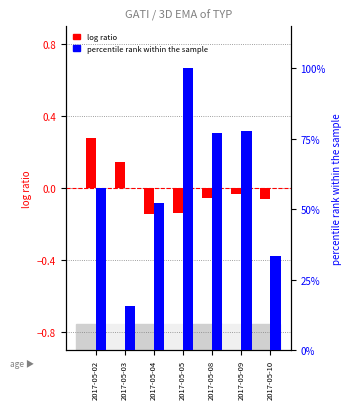

At which label is percentile rank within the sample closest to 57?

2017-05-02